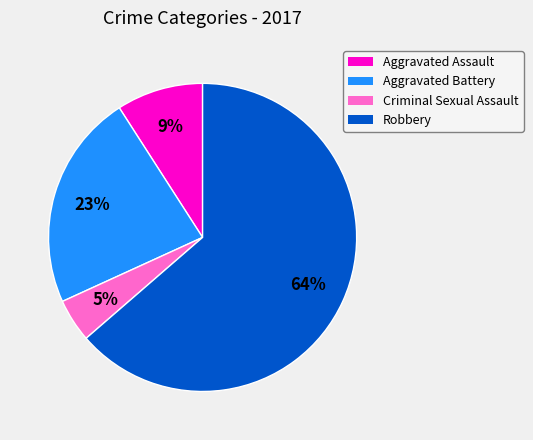

What is the largest slice in the pie chart?

Robbery